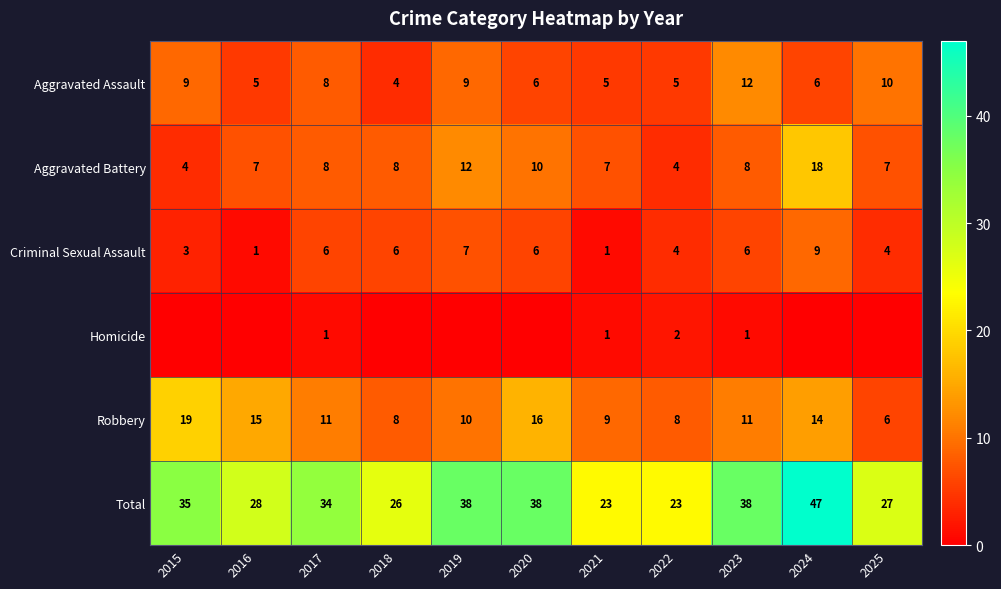

What is the difference between the Aggravated Battery values at 2023 and 2024?

10